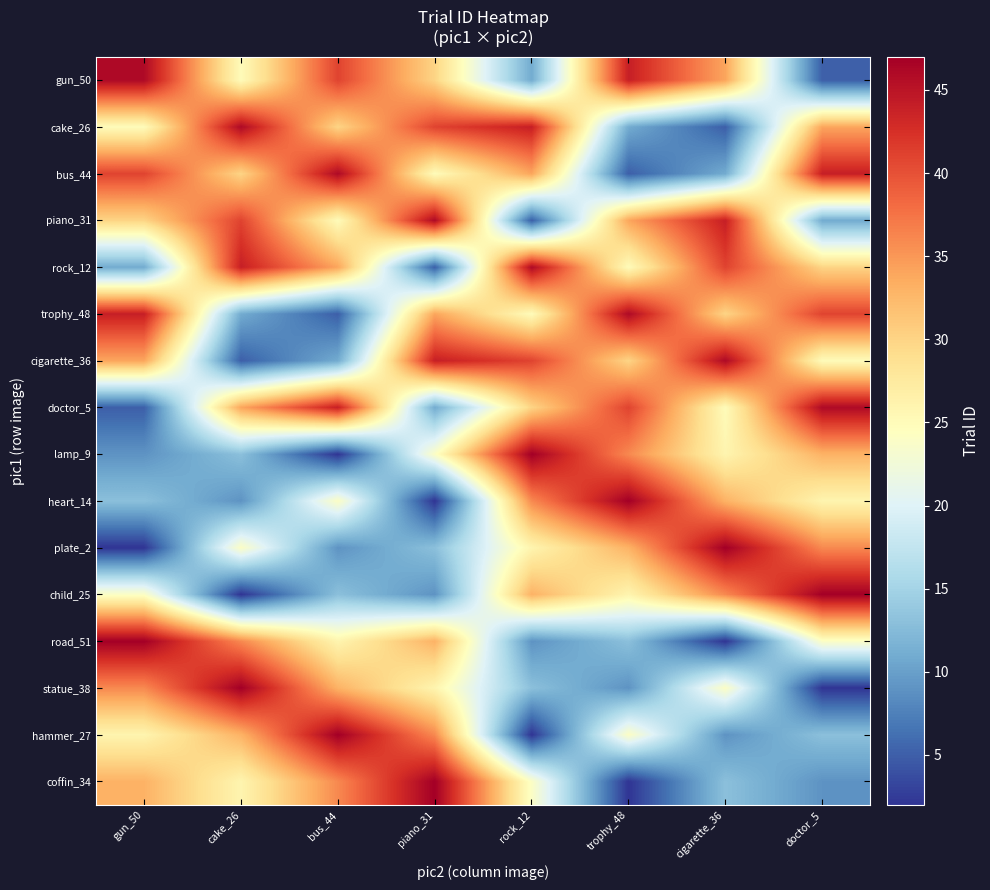

Between piano_31 and cigarette_36, which is larger?

cigarette_36